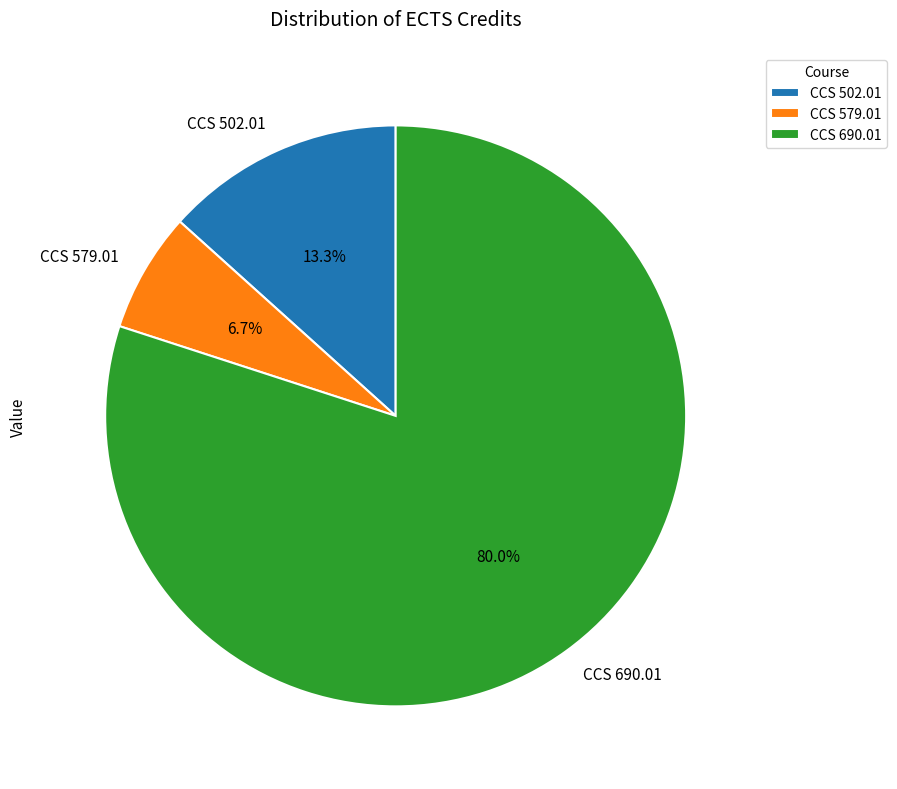

Which category accounts for the majority?

CCS 690.01